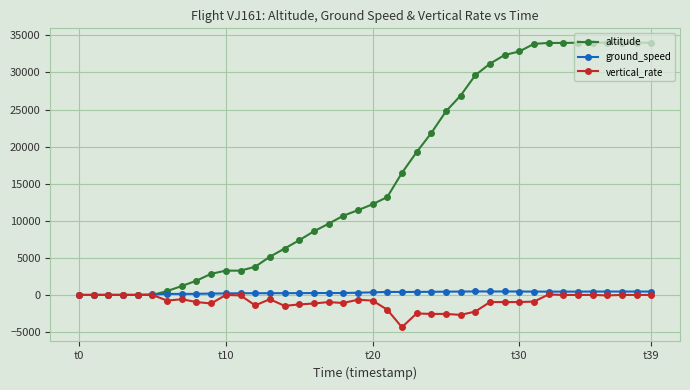

Does the chart display data point markers on the line(s)?

Yes